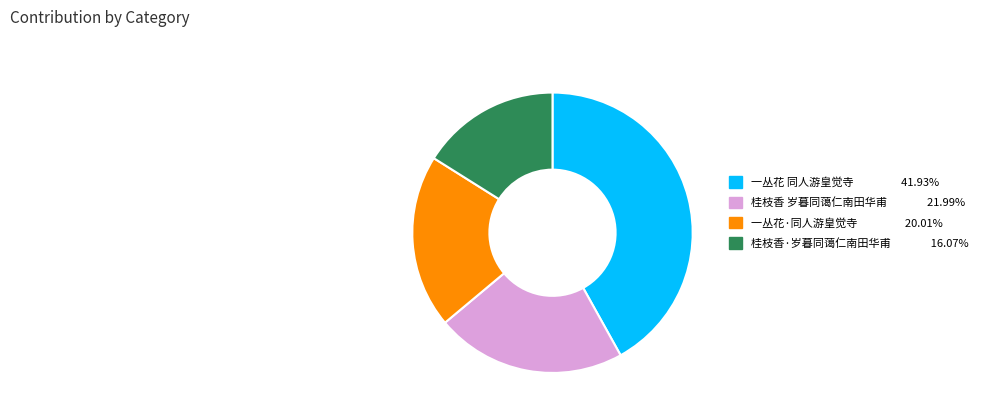

Combined, do 桂枝香 岁暮同蔼仁南田华甫 21.99% and 一丛花 同人游皇觉寺 41.93% account for over 50%?

Yes